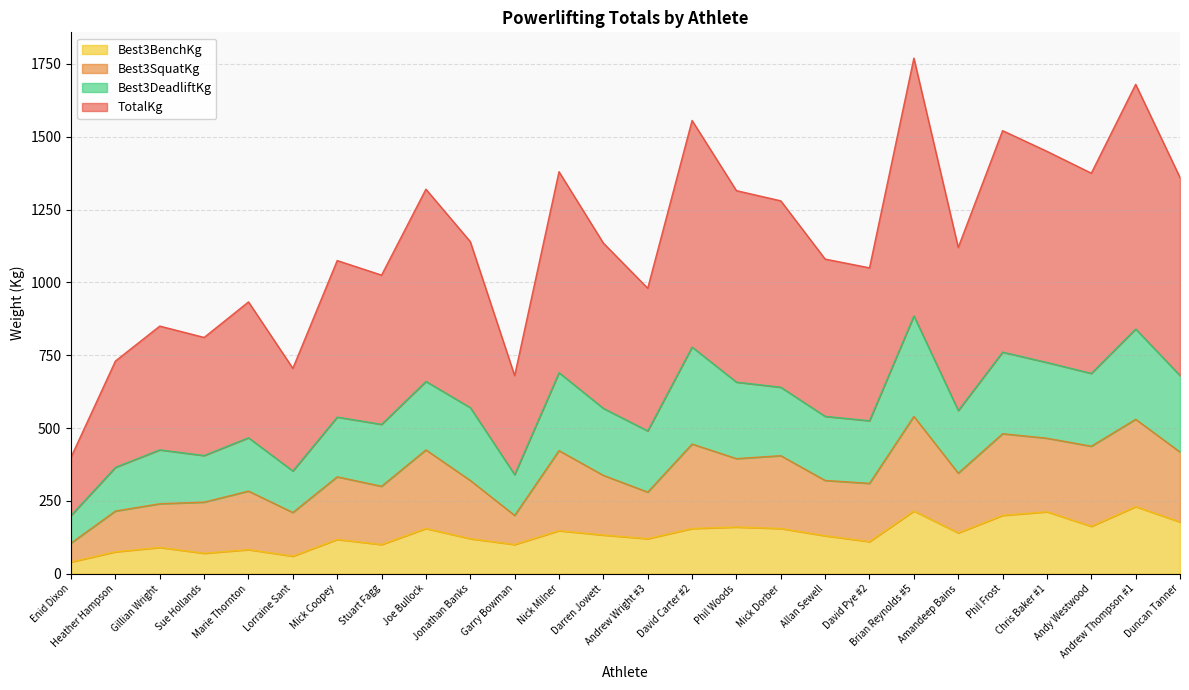

In Best3BenchKg, how many points are higher than both neighbors (excluding endpoints)?

9